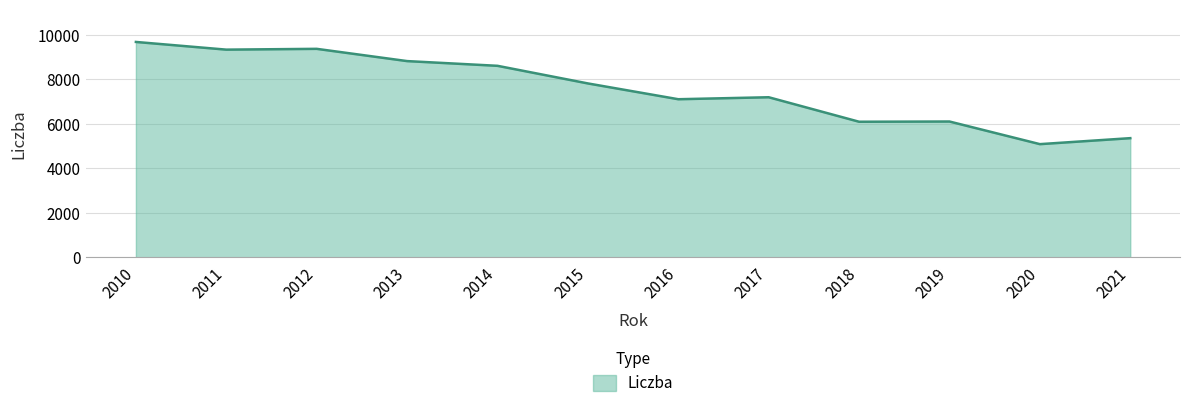

Which label corresponds to the largest value in the chart?

2010